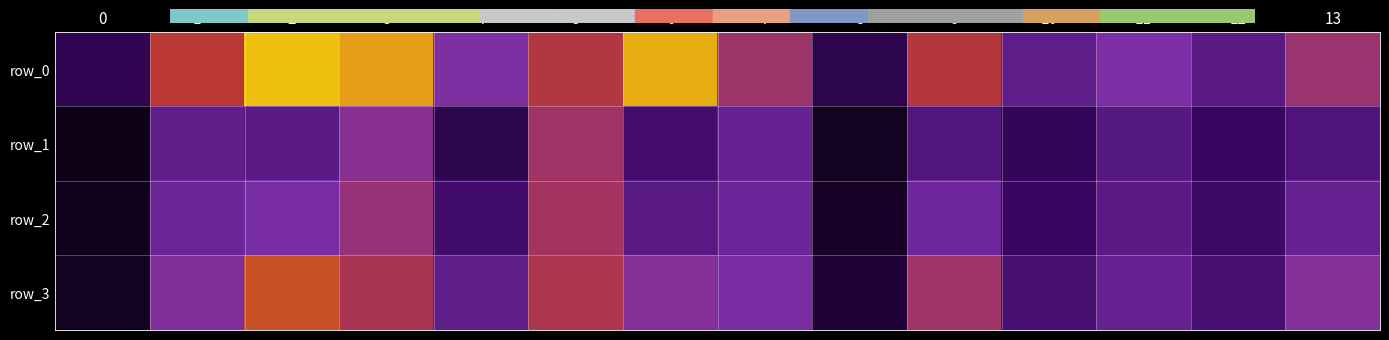

Reading left to right, transcribe all the data shown in this chart.

row_0: 0.2	0.6	0.7	0.7	0.5	0.6	0.7	0.5	0.2	0.6	0.4	0.5	0.3	0.5
row_1: 0.1	0.3	0.3	0.5	0.2	0.5	0.3	0.4	0.1	0.3	0.2	0.3	0.2	0.3
row_2: 0.1	0.4	0.4	0.5	0.2	0.6	0.3	0.4	0.1	0.4	0.2	0.3	0.2	0.4
row_3: 0.1	0.5	0.7	0.6	0.3	0.6	0.5	0.4	0.1	0.5	0.3	0.4	0.3	0.5